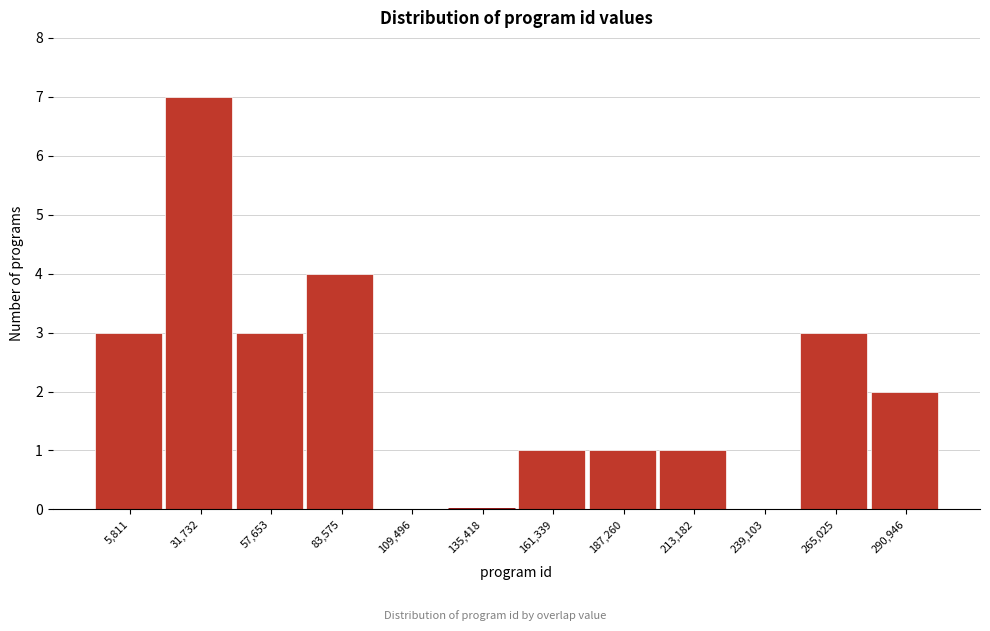

Reading right to left, transcribe all the data shown in this chart.

290,946=2	265,025=3	239,103=0	213,182=1	187,260=1	161,339=1	135,418=0	109,496=0	83,575=4	57,653=3	31,732=7	5,811=3